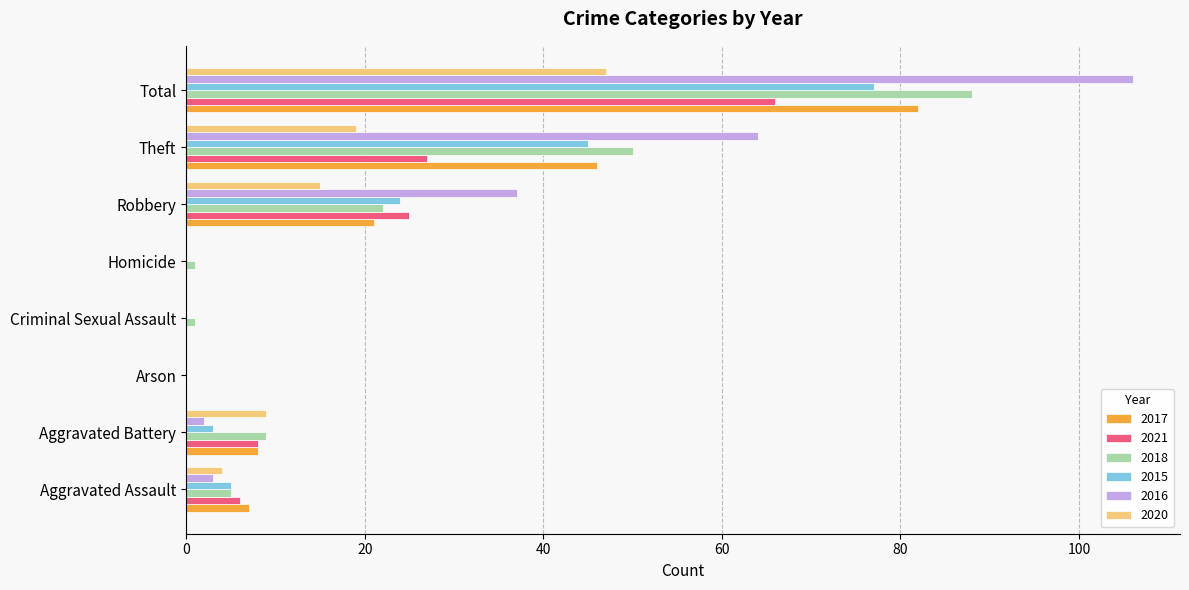

Read the 2015 value at Total.

77